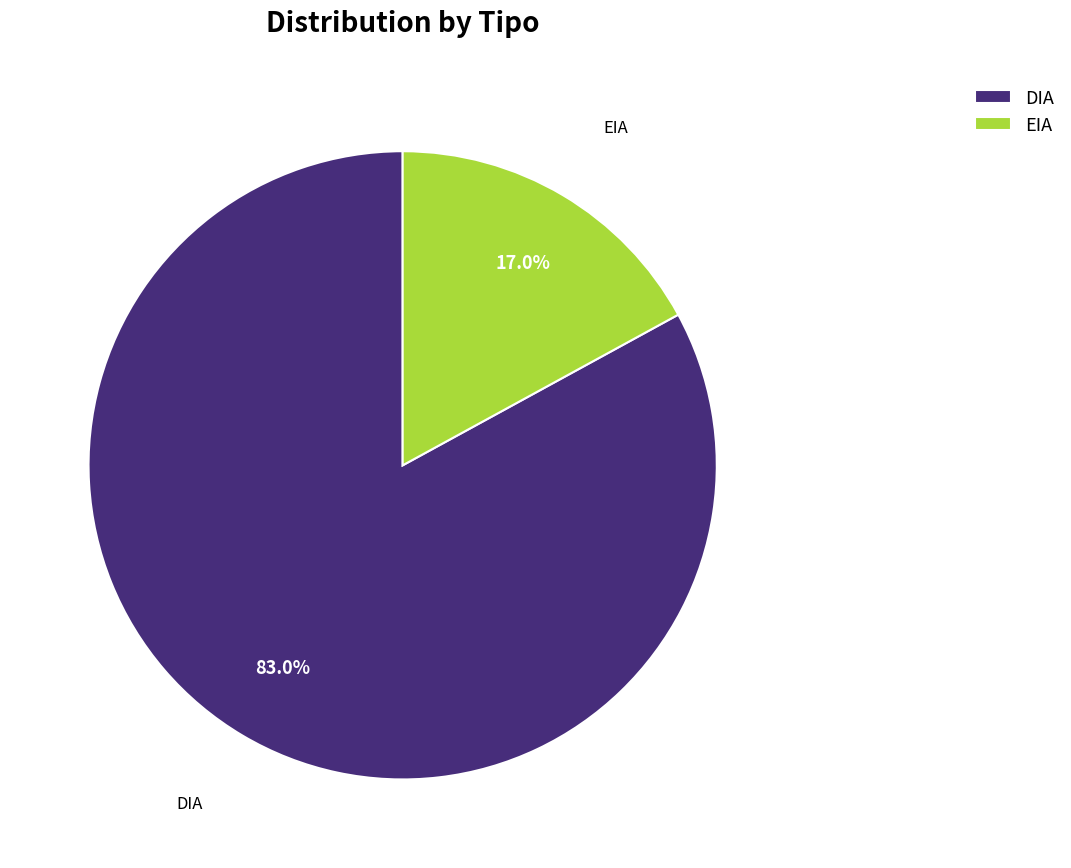

Between EIA and DIA, which is larger?

DIA